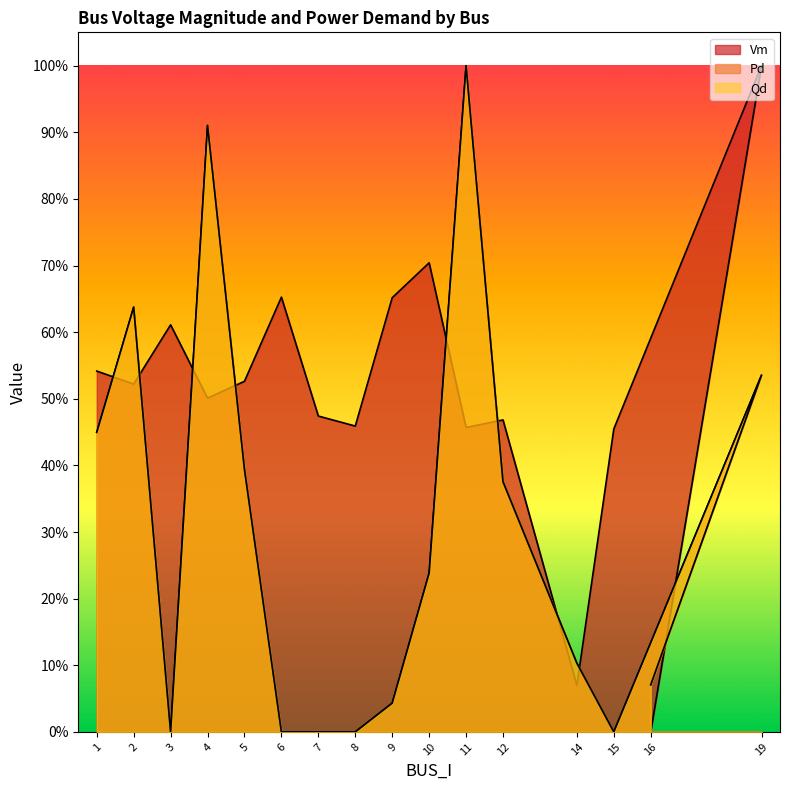

How many interior local peaks does the Pd series have?

4